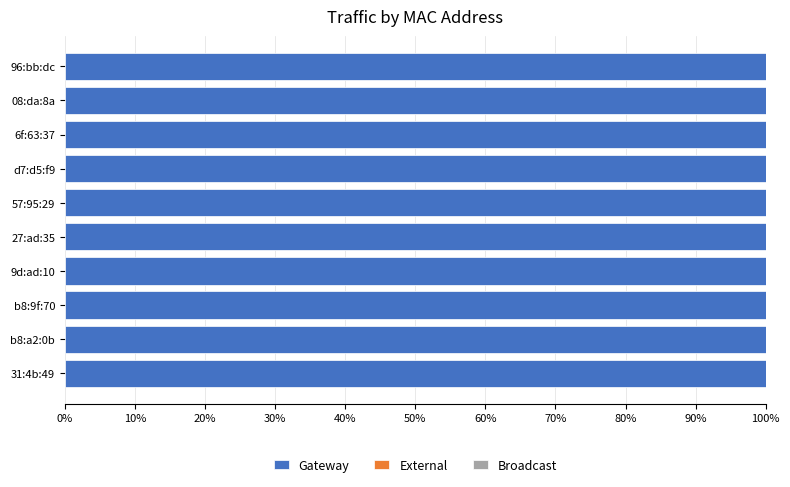

What is the difference between the maximum and minimum values in the Gateway series?

2014